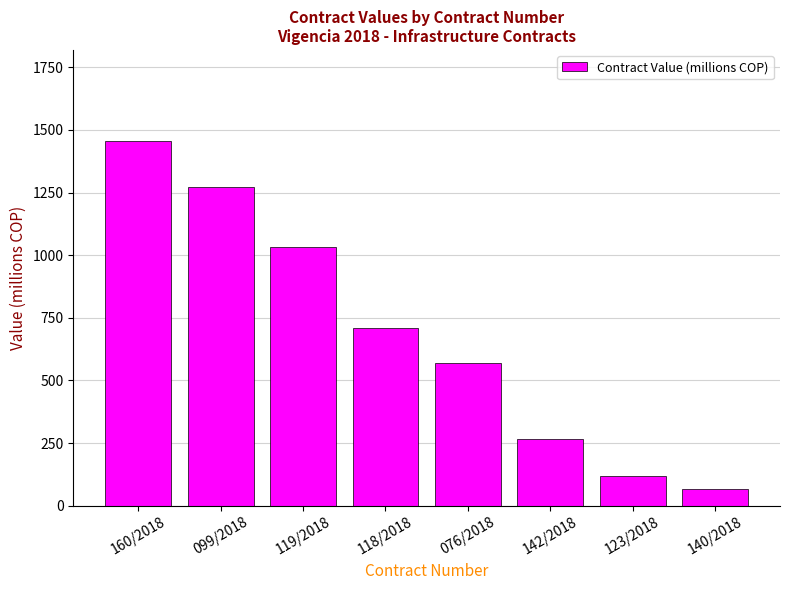

What is the label of the 3rd bar from the right?

142/2018